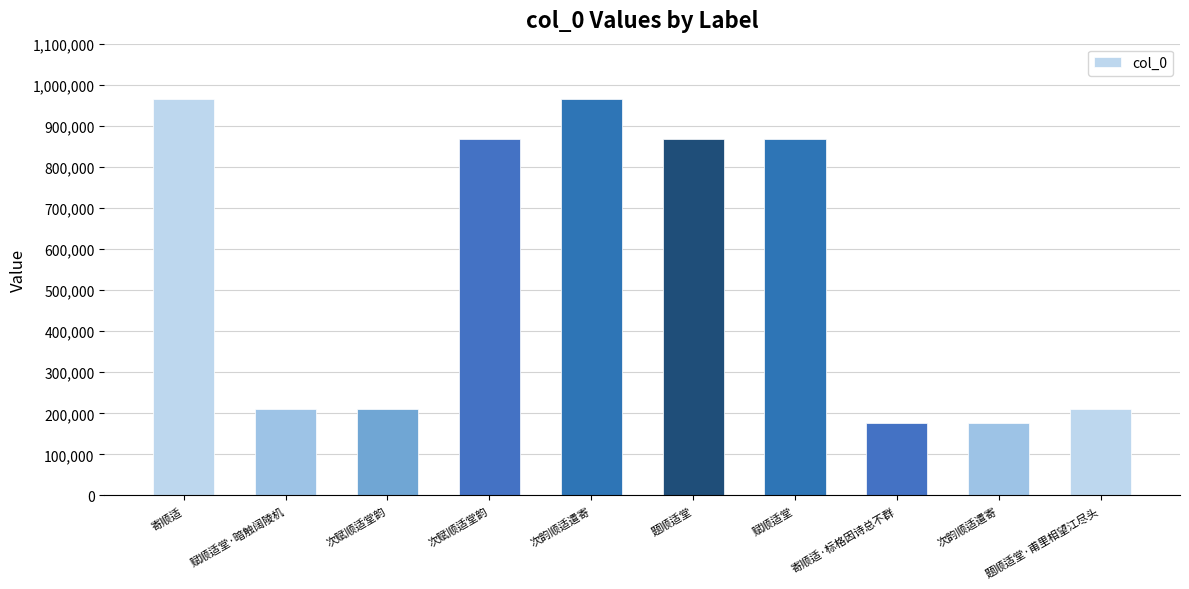

What is the sum of the values at 题顺适堂·甫里相望江尽头 and 次赋顺适堂韵?

1078908